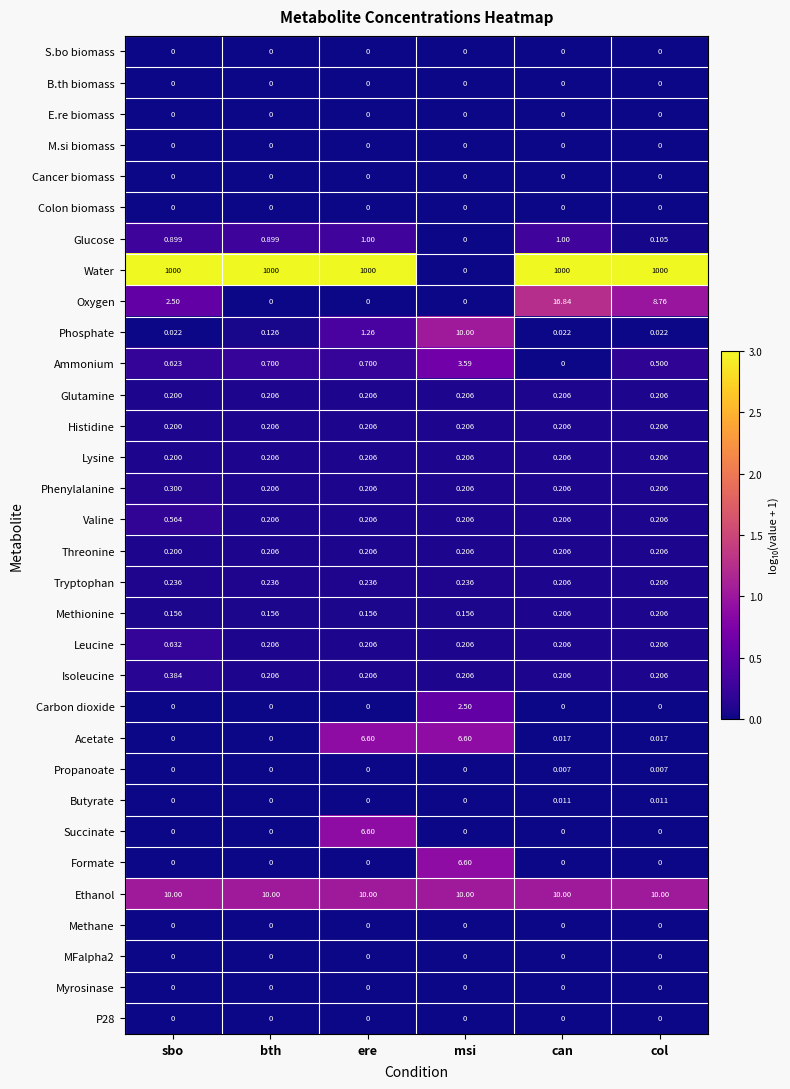

Which series has the largest total across all categories?

Water